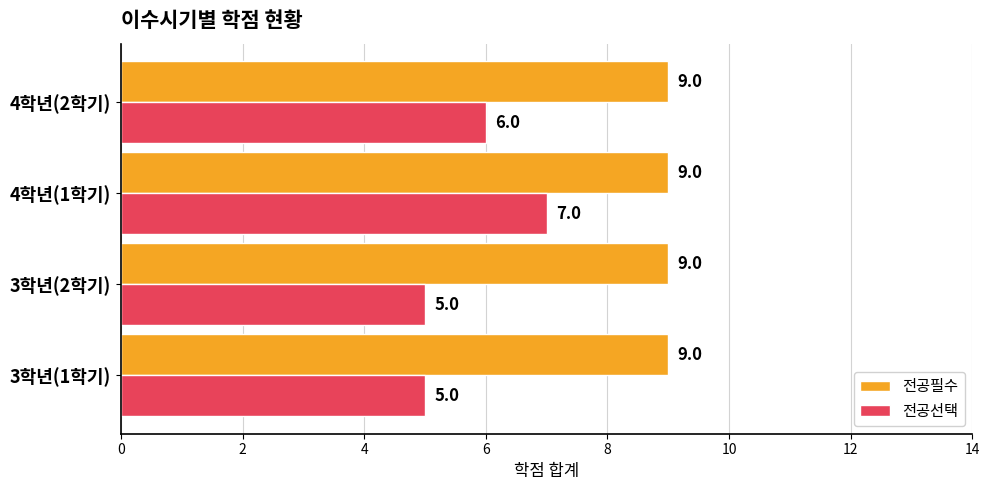

What are all the series names shown in the legend?

전공필수, 전공선택